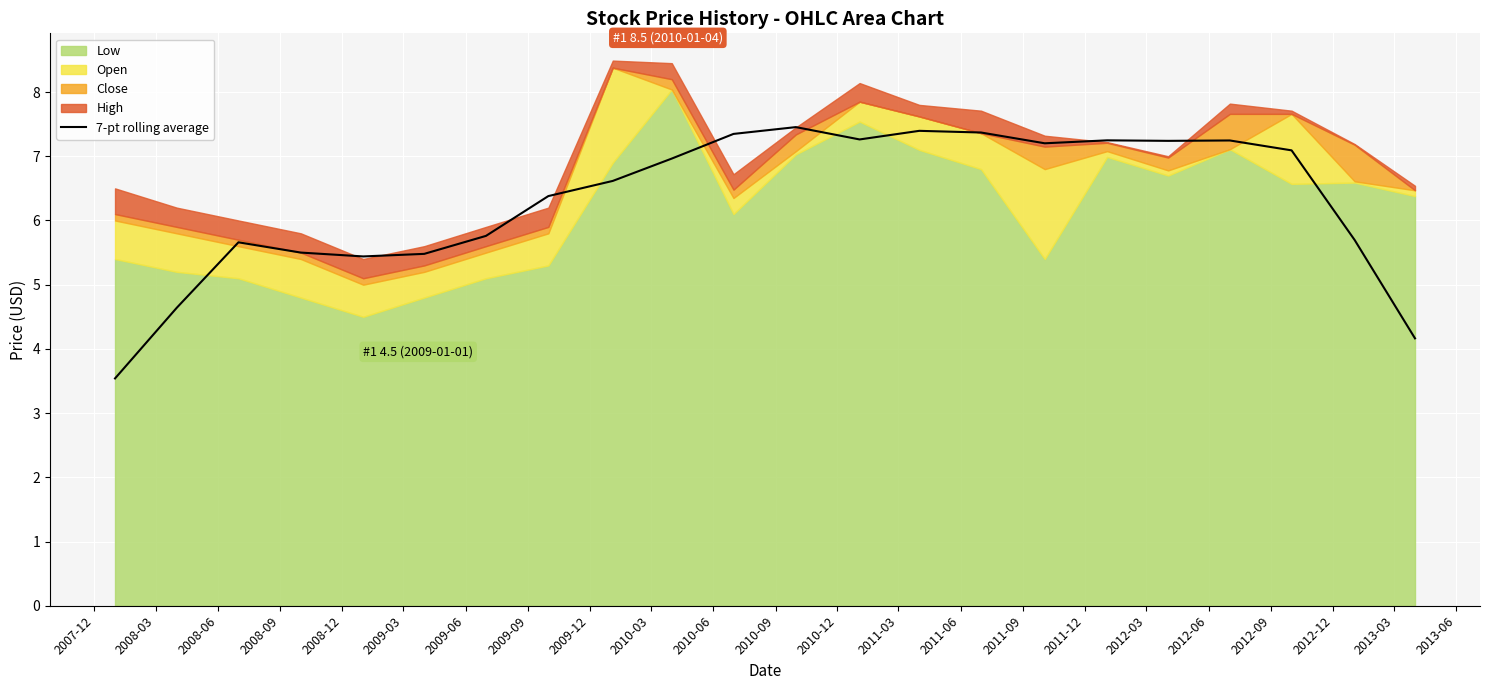

What is the label of the 4th point from the left?

2008-09